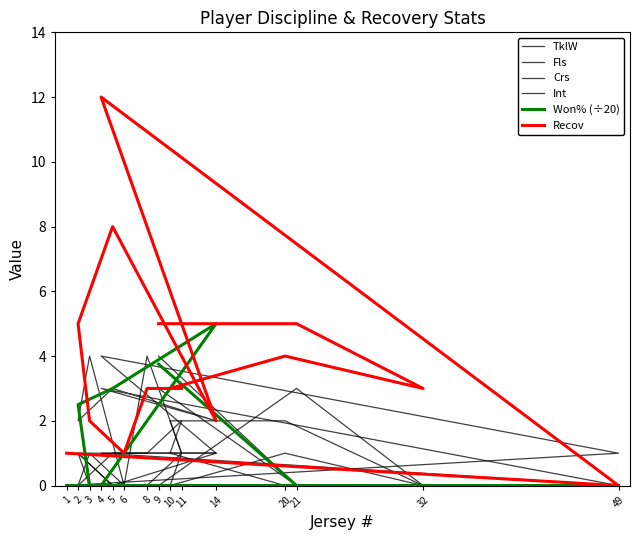

Reading left to right, transcribe all the data shown in this chart.

TklW: 9=3.0	21=0.0	32=0.0	20=0.0	10=1.0	11=2.0	8=1.0	6=1.0	3=1.0	2=1.0	5=0.0	14=1.0	4=4.0	49=1.0	1=0.0
Fls: 9=4.0	21=0.0	32=0.0	20=2.0	10=2.0	11=1.0	8=0.0	6=0.0	3=1.0	2=0.0	5=1.0	14=1.0	4=1.0	49=0.0	1=0.0
Crs: 9=0.0	21=3.0	32=0.0	20=1.0	10=0.0	11=1.0	8=4.0	6=0.0	3=0.0	2=1.0	5=0.0	14=0.0	4=0.0	49=0.0	1=0.0
Int: 9=0.0	21=0.0	32=0.0	20=0.0	10=0.0	11=0.0	8=0.0	6=0.0	3=4.0	2=2.0	5=3.0	14=2.0	4=3.0	49=0.0	1=0.0
Won% (÷20): 9=3.8	21=0.0	32=0.0	20=0.0	10=0.0	11=0.0	8=0.0	6=0.0	3=0.0	2=2.5	5=3.0	14=5.0	4=0.0	49=0.0	1=0.0
Recov: 9=5.0	21=5.0	32=3.0	20=4.0	10=3.0	11=3.0	8=3.0	6=1.0	3=2.0	2=5.0	5=8.0	14=2.0	4=12.0	49=0.0	1=1.0